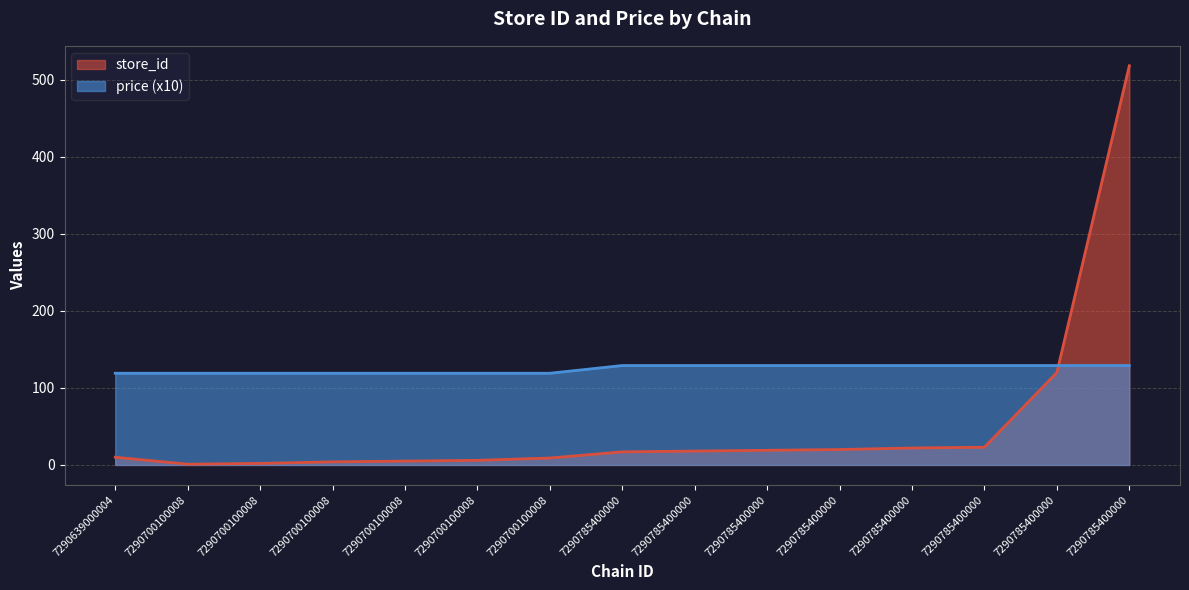

Count the number of categories in the chart.

15